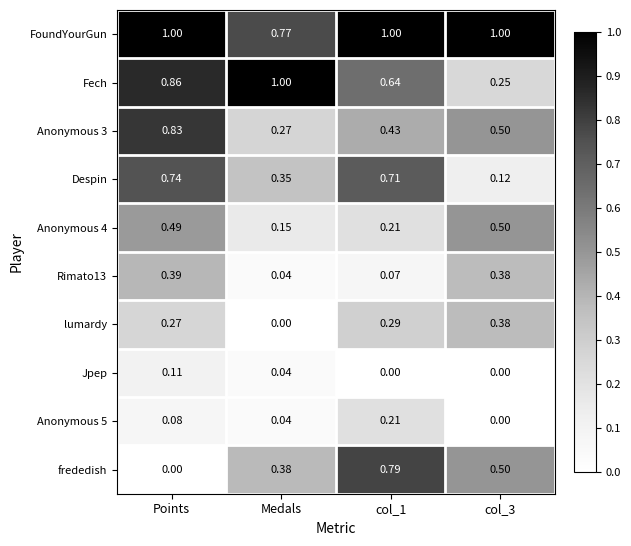

What is the difference between the highest and lowest values at col_1?

1.0